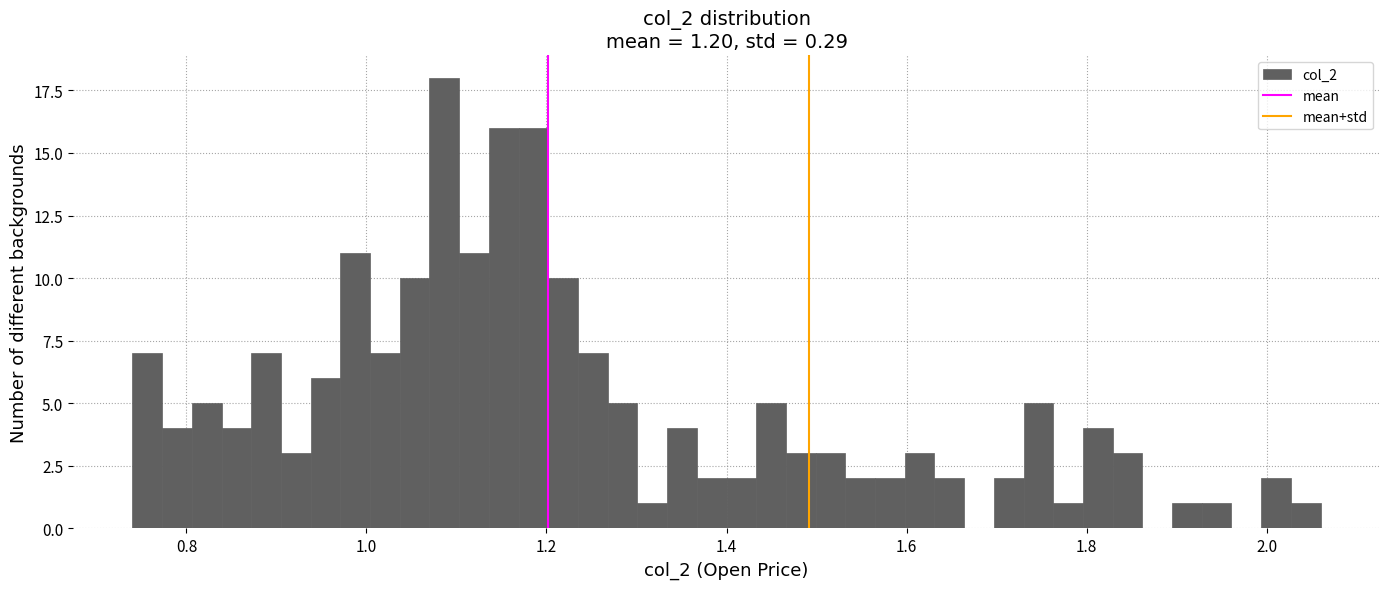

Read against the x-axis, roughly where is the centre of the tallest bar?

1.08